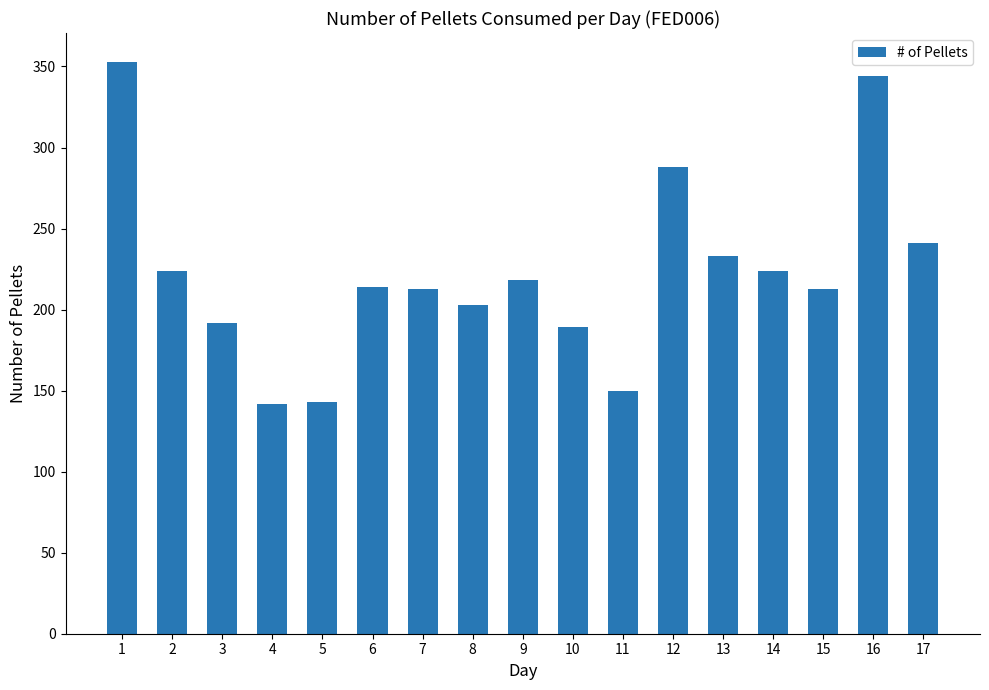

What is the change in value from 7 to 16?

+131